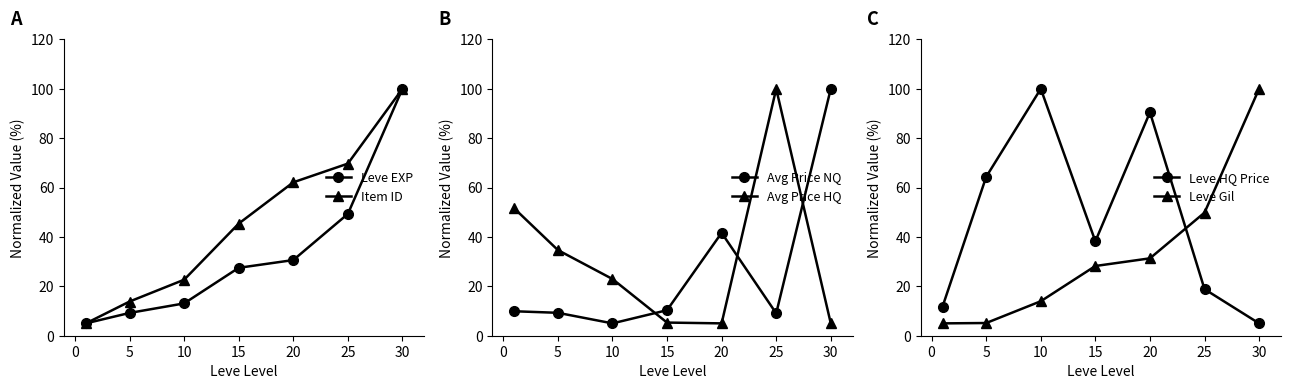

Where is Item ID nearest to the value 52?

15